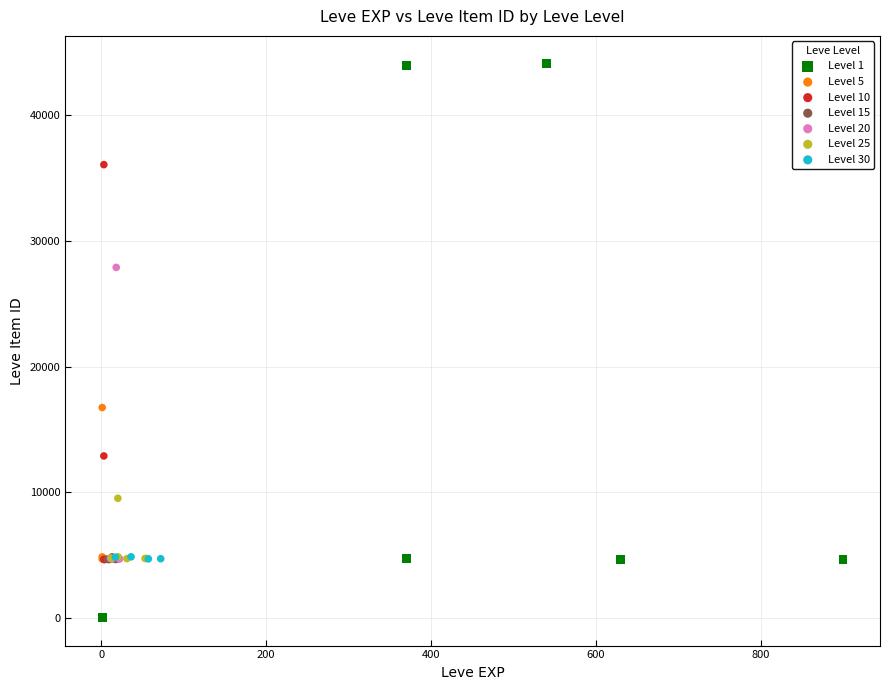

Which series has the widest spread of Y values?

Level 1